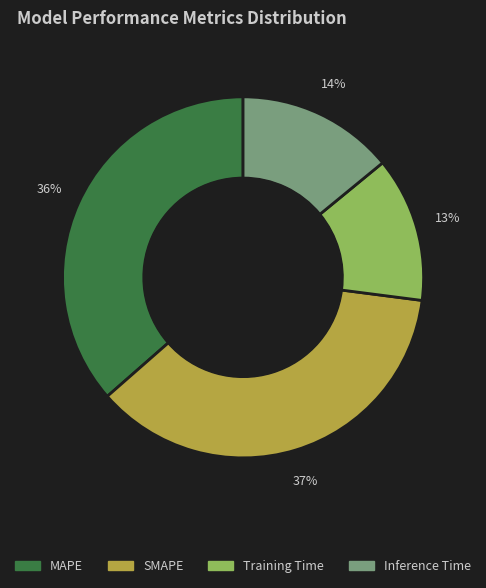

Is there a majority slice in this chart?

No